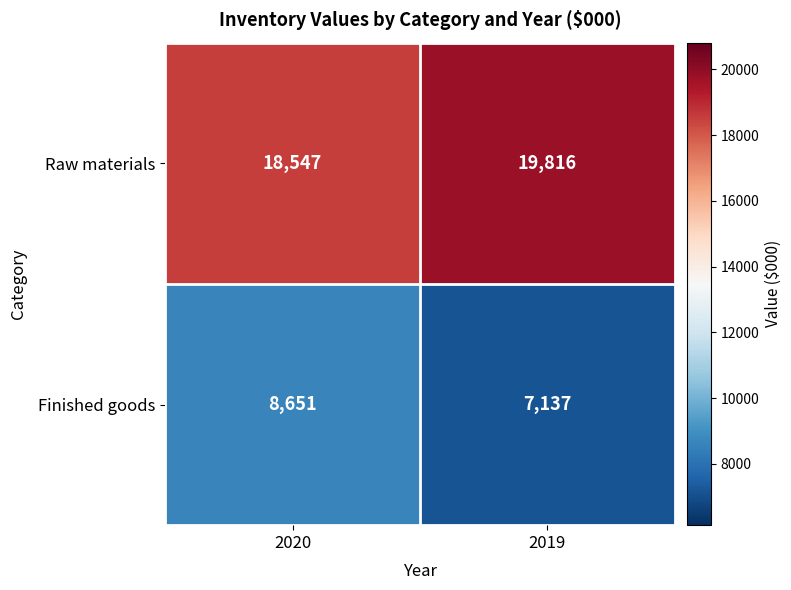

What is the greatest value displayed?

19816